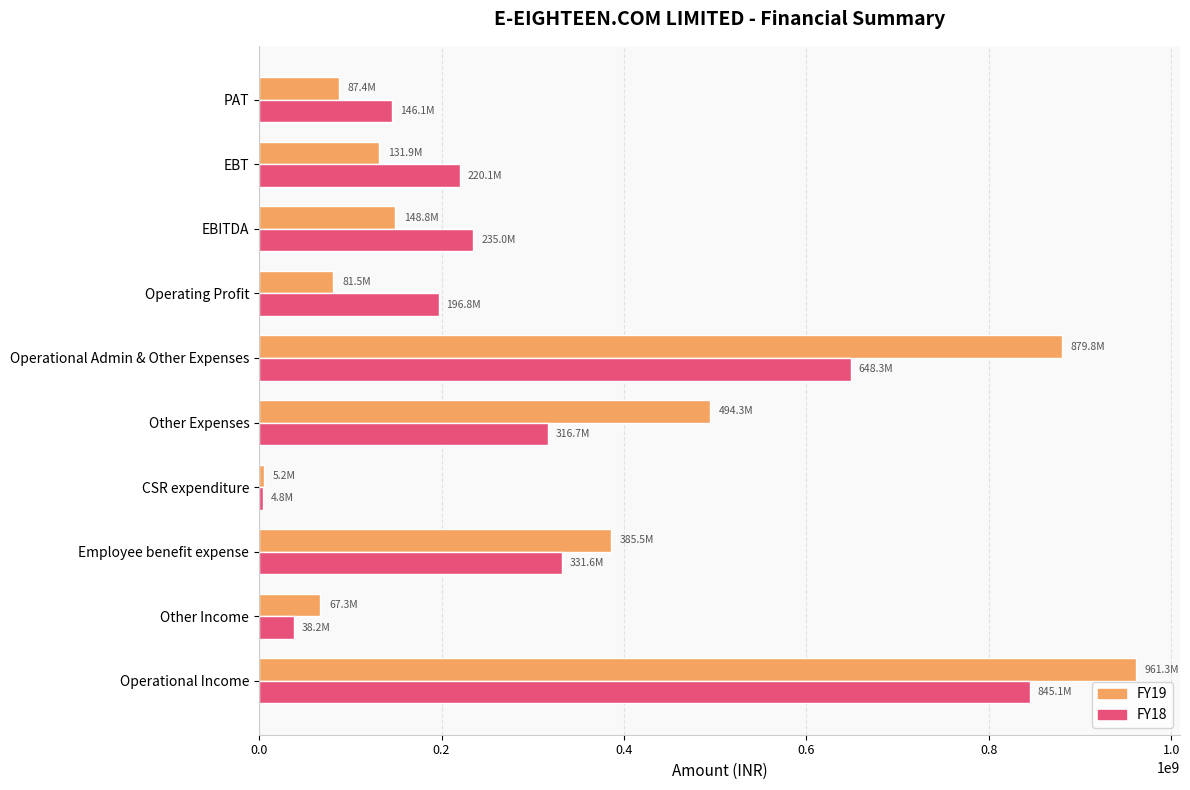

List the series in order of their peak value, lowest first.

FY18, FY19